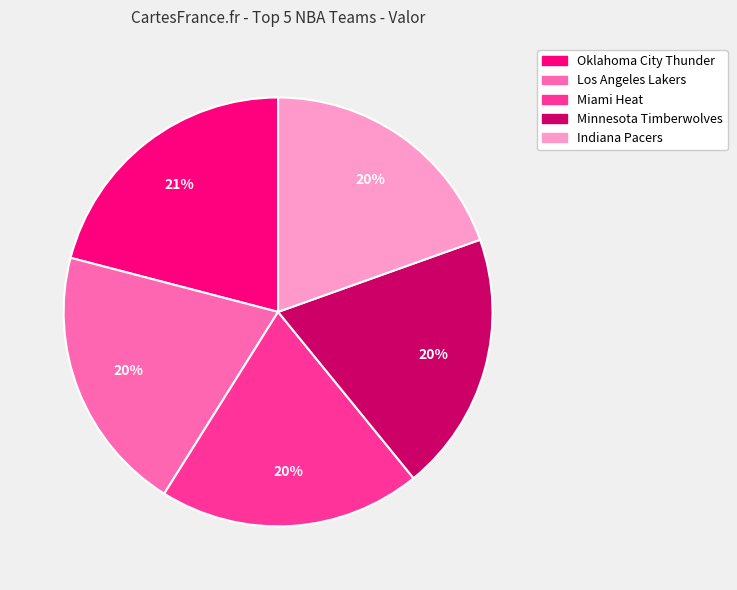

Is the sum of Indiana Pacers and Minnesota Timberwolves greater than half?

No